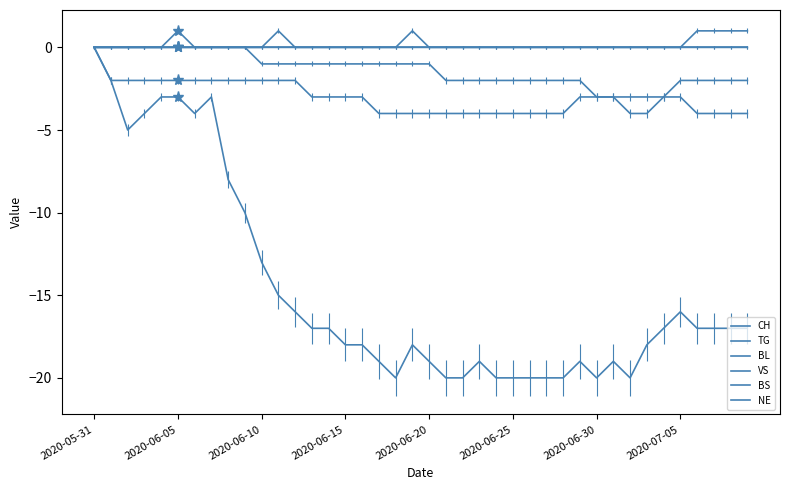

What is the smallest value displayed?

-20